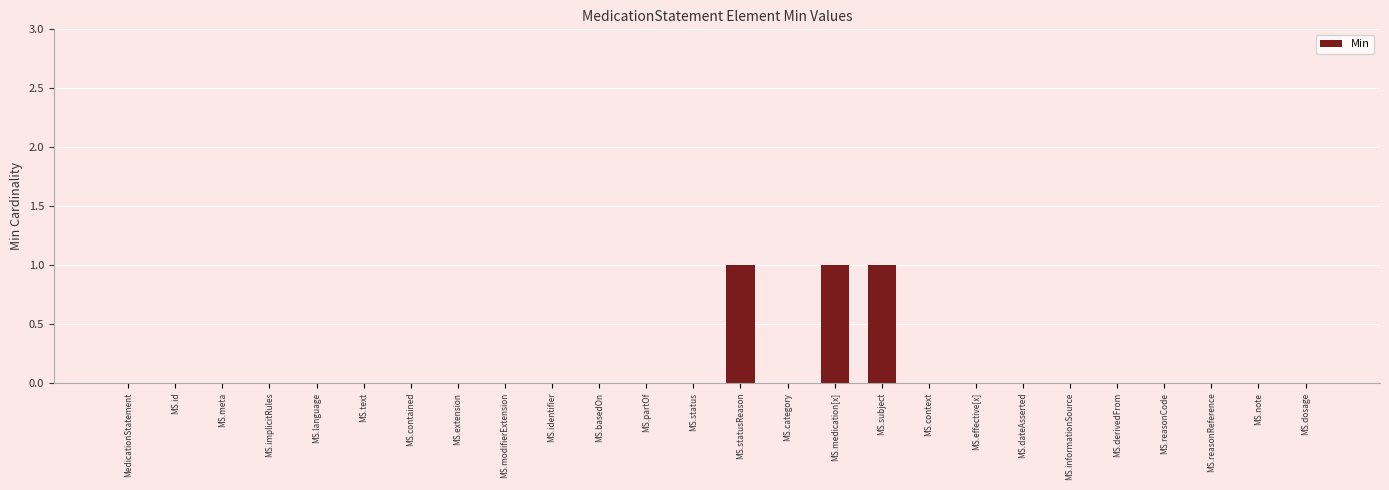

Reading left to right, list all the values displayed in this chart.

MedicationStatement=0	MS.id=0	MS.meta=0	MS.implicitRules=0	MS.language=0	MS.text=0	MS.contained=0	MS.extension=0	MS.modifierExtension=0	MS.identifier=0	MS.basedOn=0	MS.partOf=0	MS.status=0	MS.statusReason=1	MS.category=0	MS.medication[x]=1	MS.subject=1	MS.context=0	MS.effective[x]=0	MS.dateAsserted=0	MS.informationSource=0	MS.derivedFrom=0	MS.reasonCode=0	MS.reasonReference=0	MS.note=0	MS.dosage=0